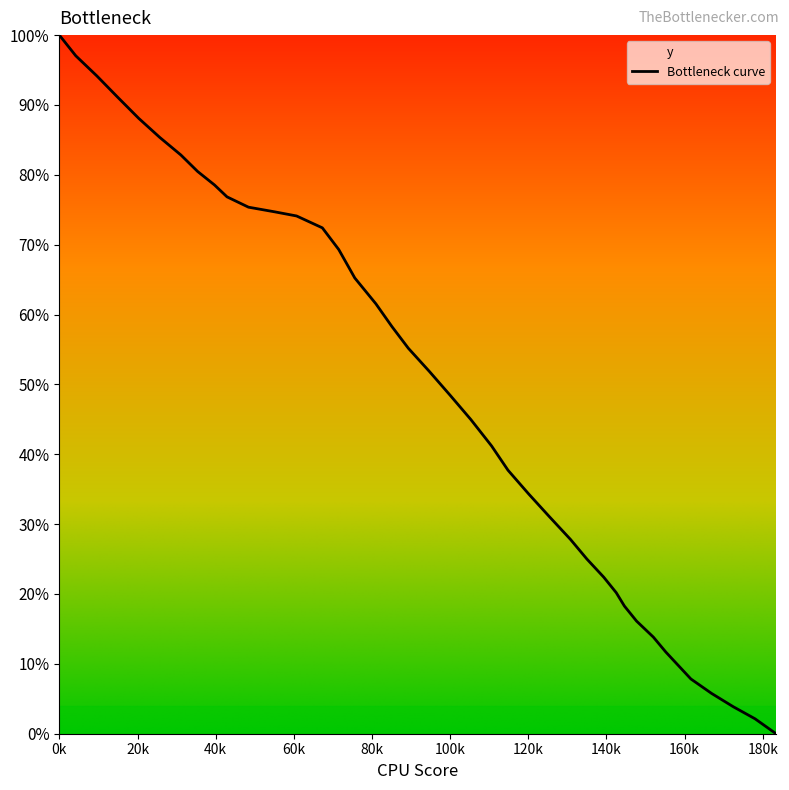

At which category does the chart reach its peak across all series?

0k